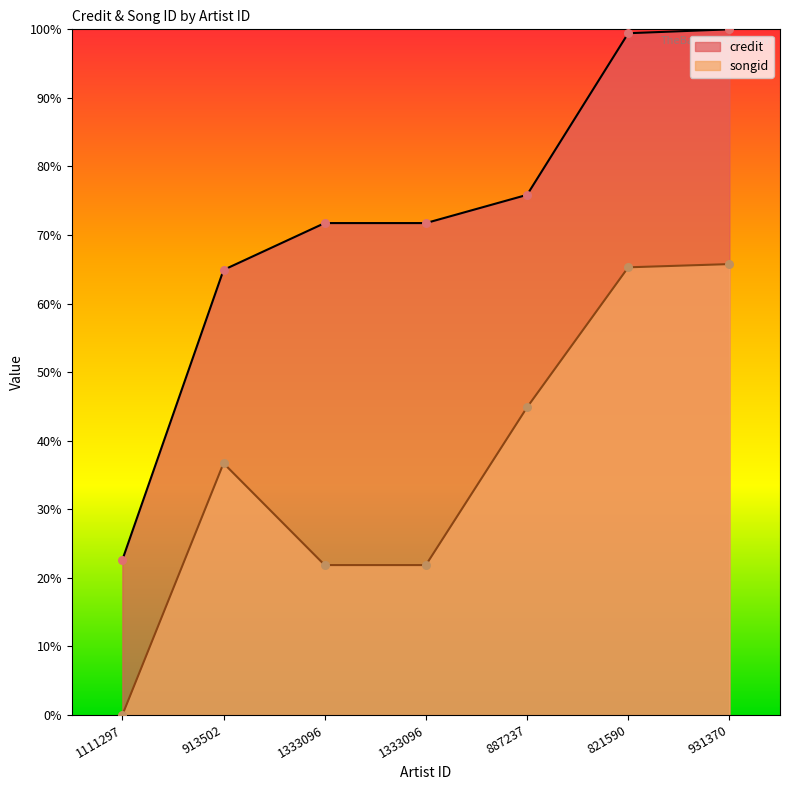

Which series has the largest total across all categories?

credit